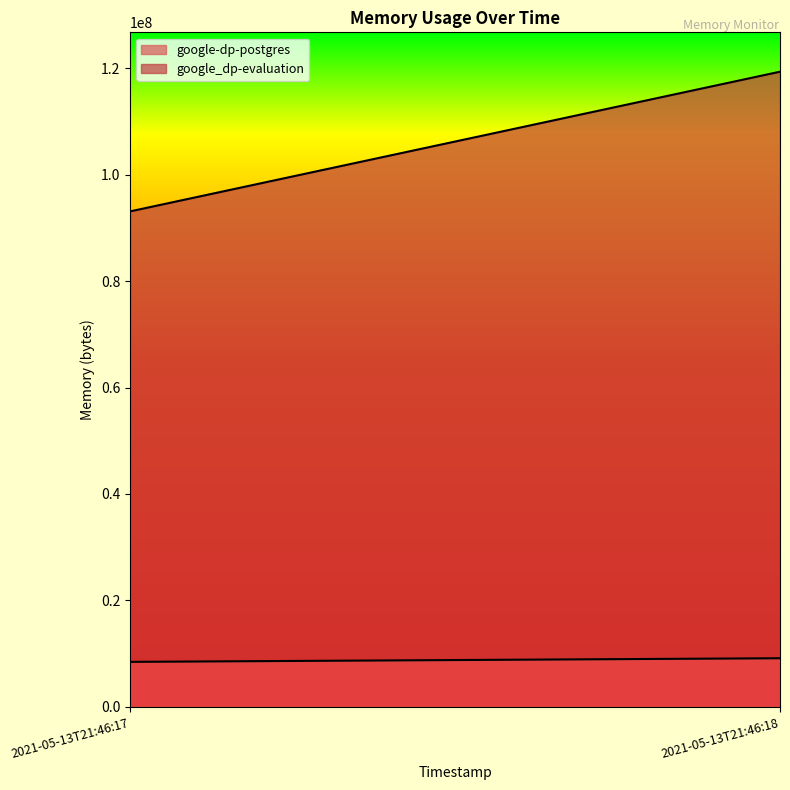

Rank the categories by google-dp-postgres value from lowest to highest.

2021-05-13T21:46:17, 2021-05-13T21:46:18